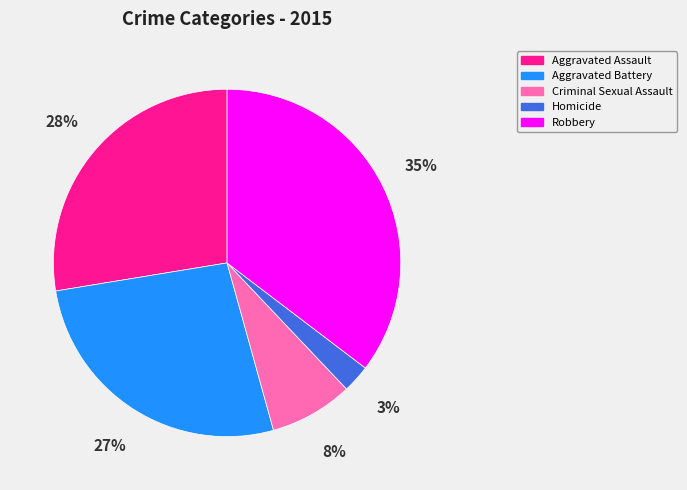

Does Robbery account for over 50% of the chart?

No